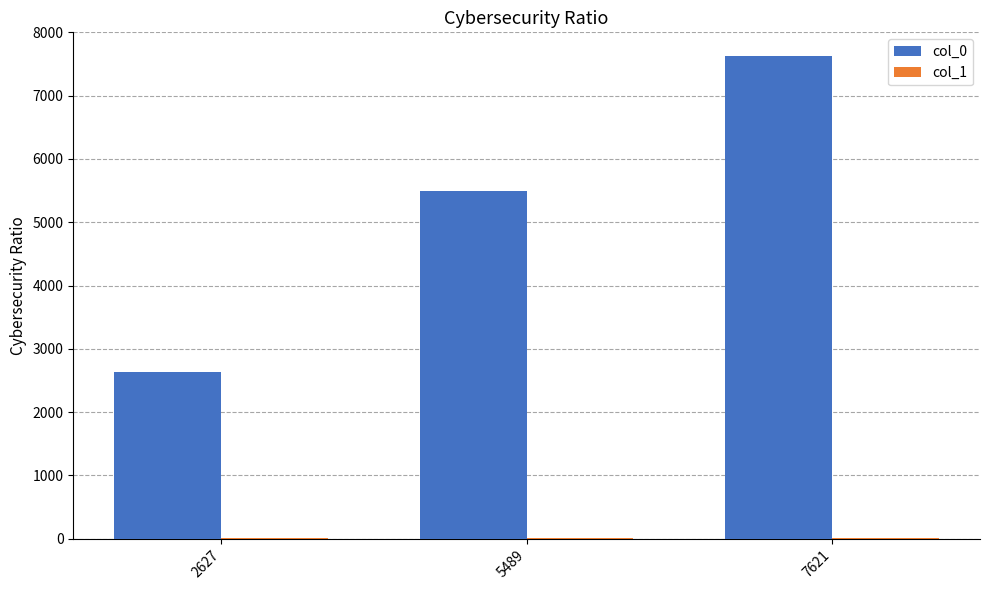

Which series has the largest total across all categories?

col_0